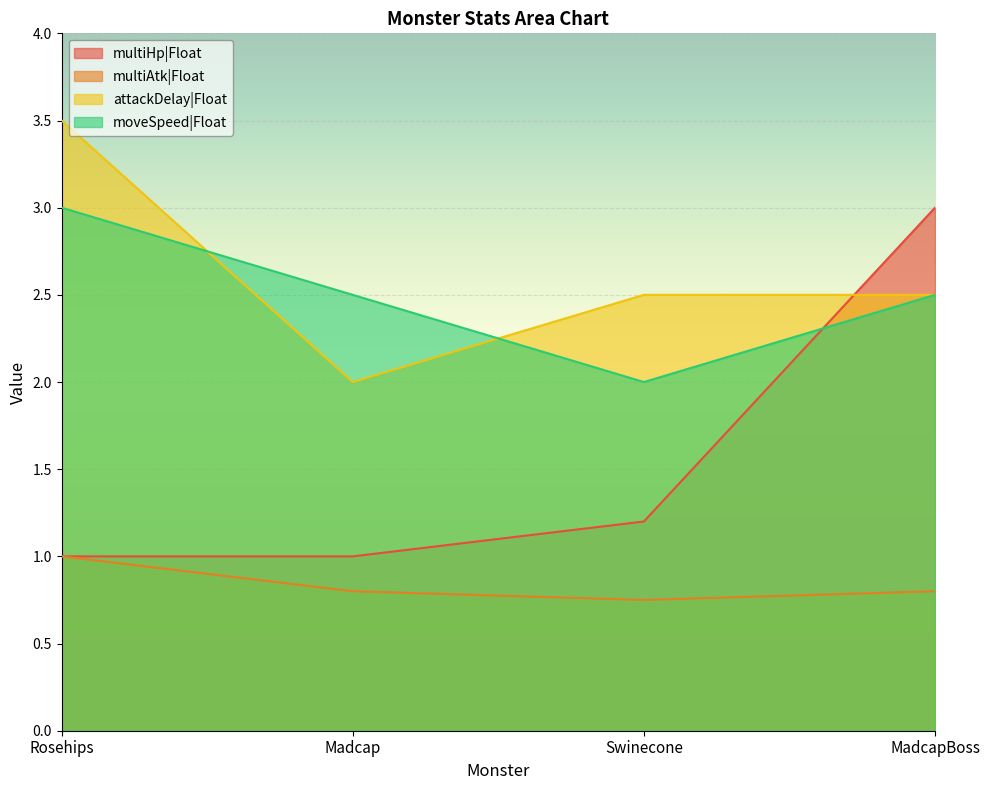

What is the average value of the multiHp|Float series?

1.6